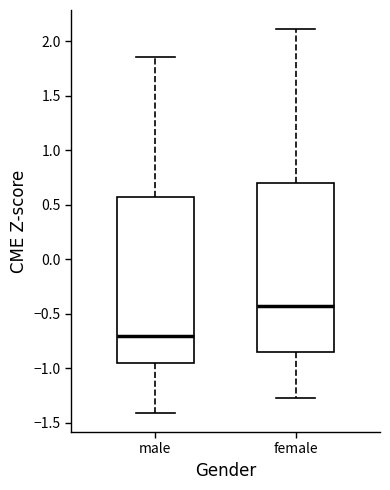

Reading left to right, read every box against the y-axis: the position of its median line, the range the box covers, and the ends of its whiskers. The values are not printed on the chart, so give them approximately, as read against the axis.

male: median -0.70, box -0.95 to 0.55, whiskers -1.40 to 1.85
female: median -0.45, box -0.85 to 0.70, whiskers -1.30 to 2.10